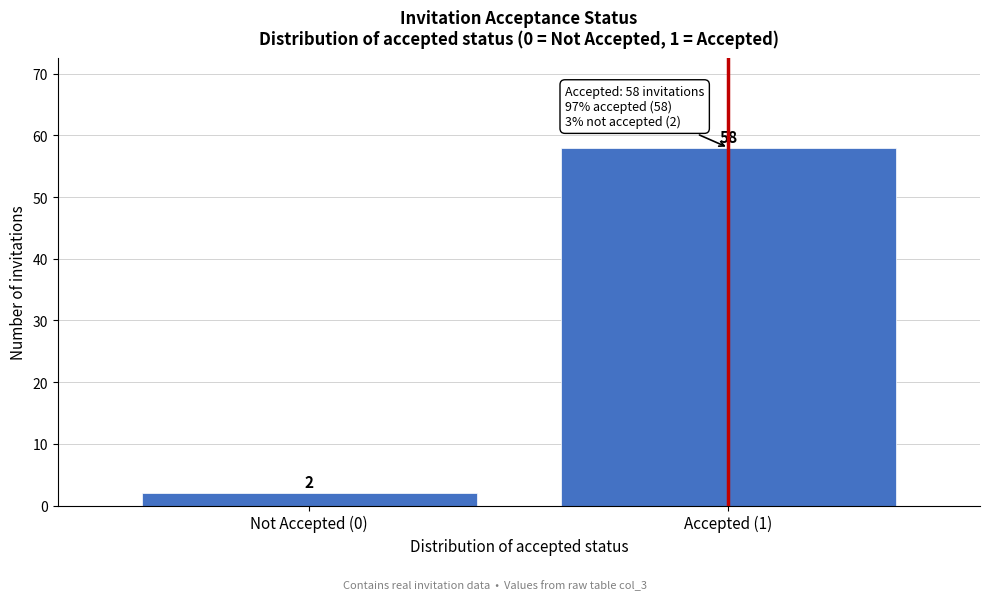

Reading left to right, transcribe all the data shown in this chart.

2	58